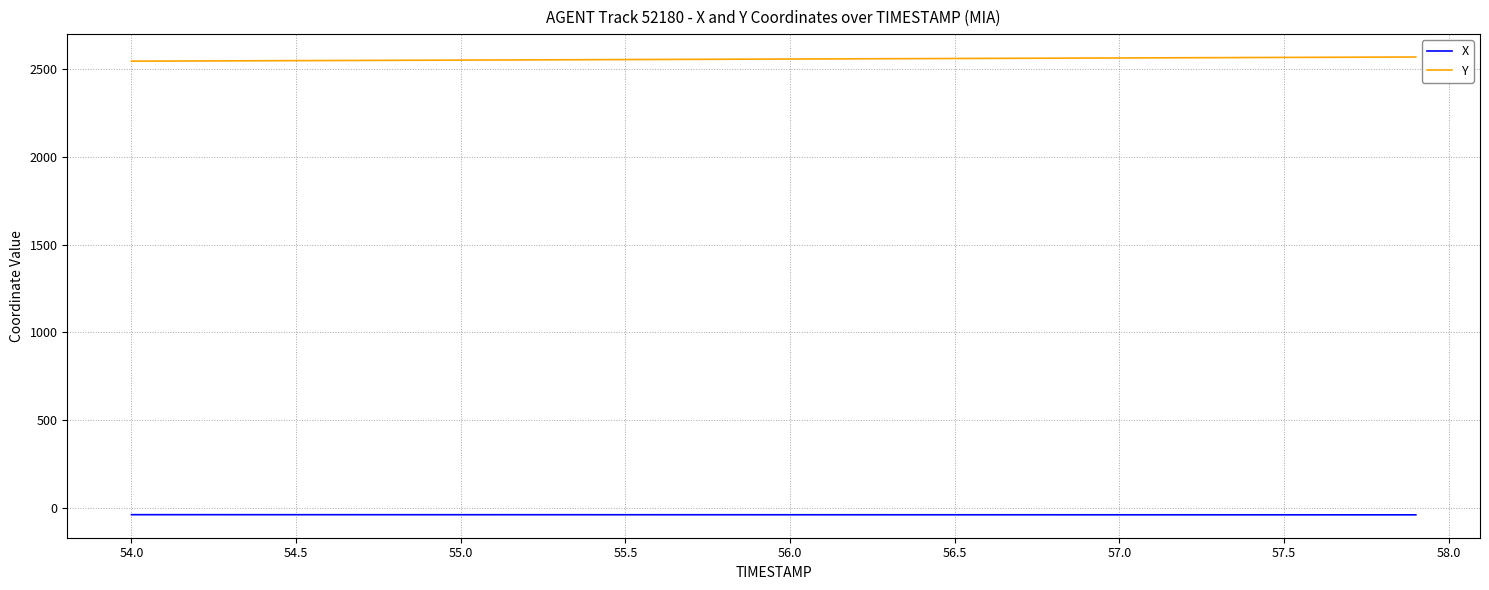

At how many categories does at least one series exceed 496?

40